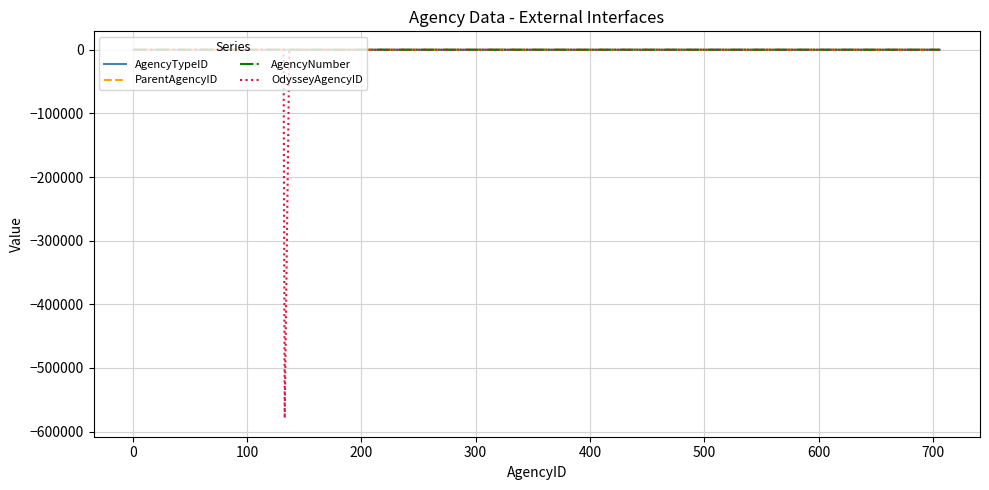

What is the smallest value displayed?

-579047.0